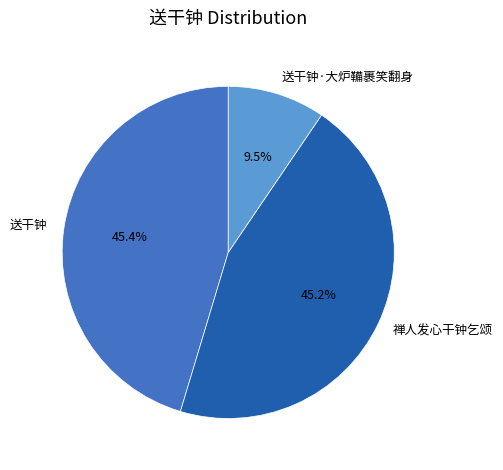

Is 送干钟 the majority of the pie?

No